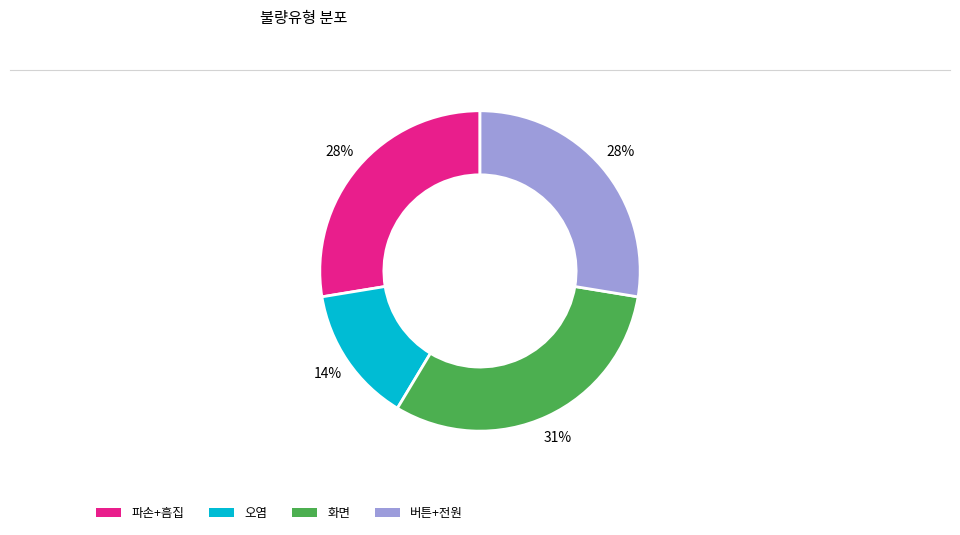

To the nearest percent, what is the average slice percentage?

25%